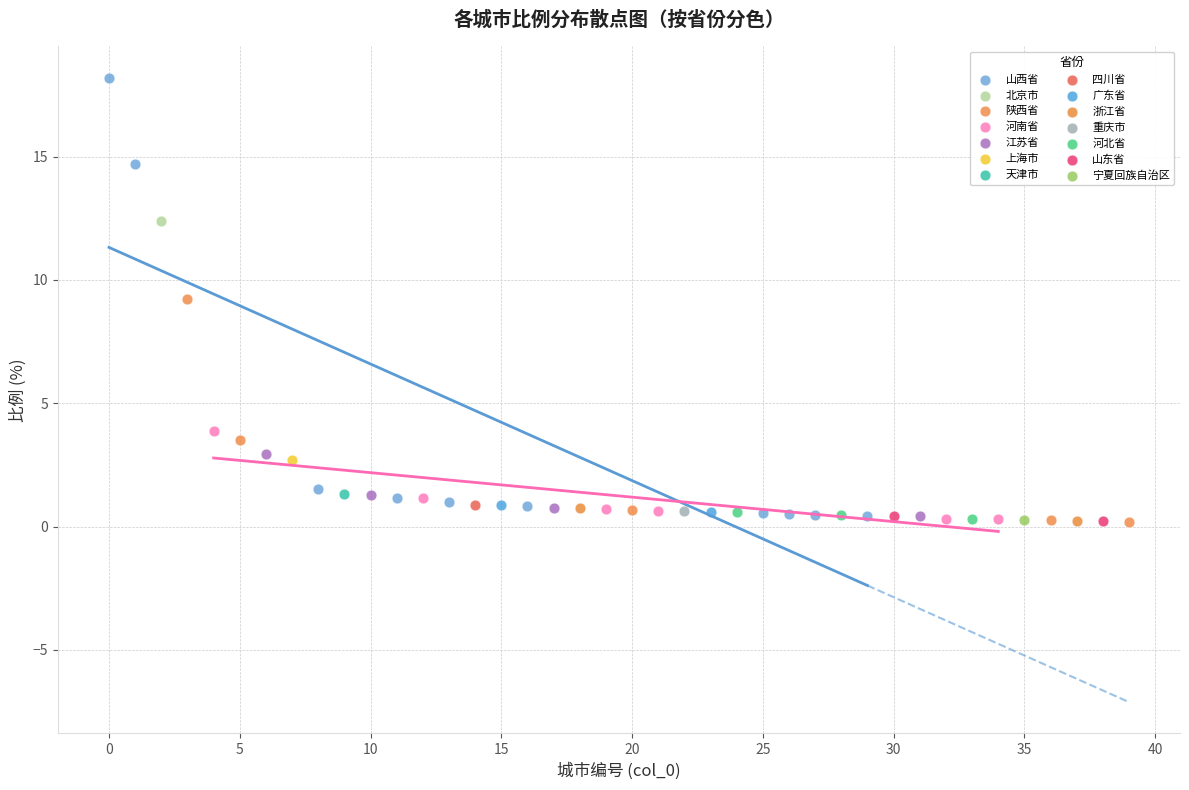

What are all the series names shown in the legend?

山西省, 北京市, 陕西省, 河南省, 江苏省, 上海市, 天津市, 四川省, 广东省, 浙江省, 重庆市, 河北省, 山东省, 宁夏回族自治区